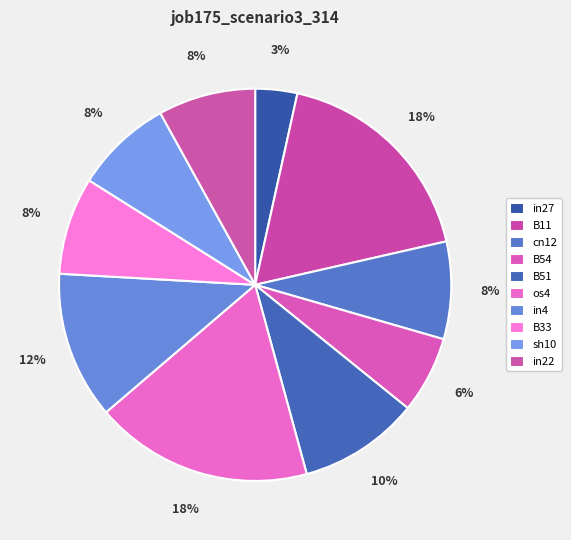

How many slices are in this pie chart?

10